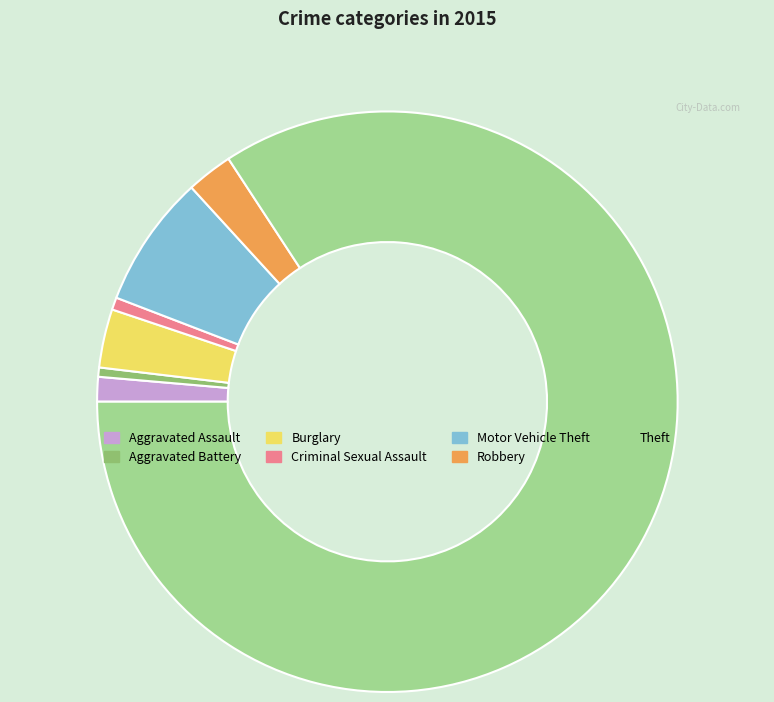

The Theft slice represents 72% of the pie. True or false?

False